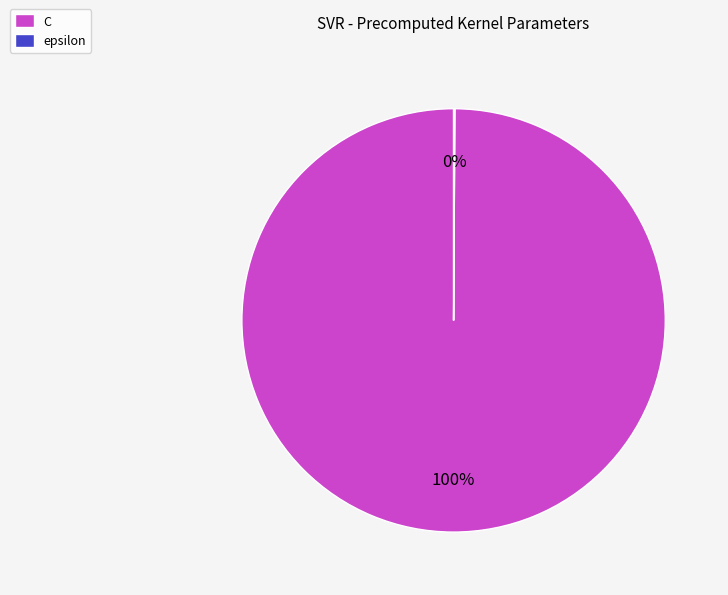

Does any single category account for the majority?

Yes